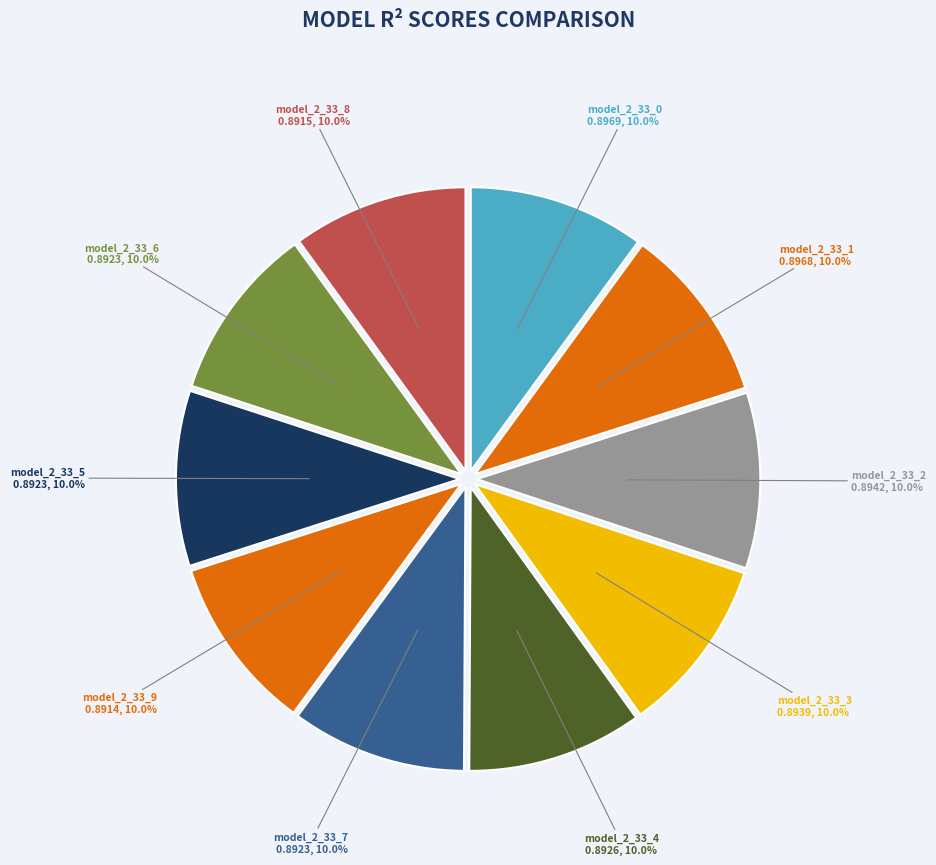

Is model_2_33_2 the majority of the pie?

No